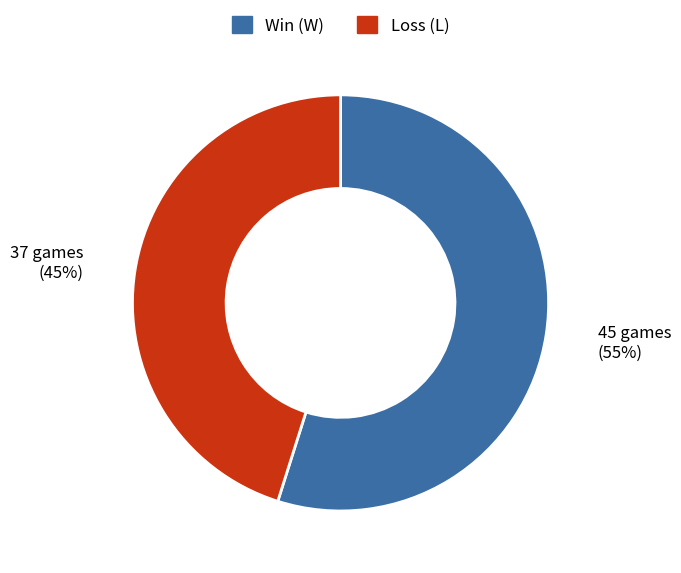

Is there a majority slice in this chart?

Yes